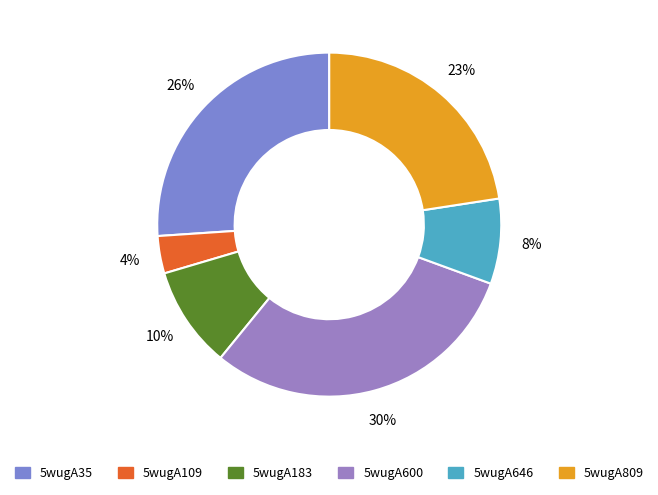

Rank the categories by value from highest to lowest.

5wugA600, 5wugA35, 5wugA809, 5wugA183, 5wugA646, 5wugA109